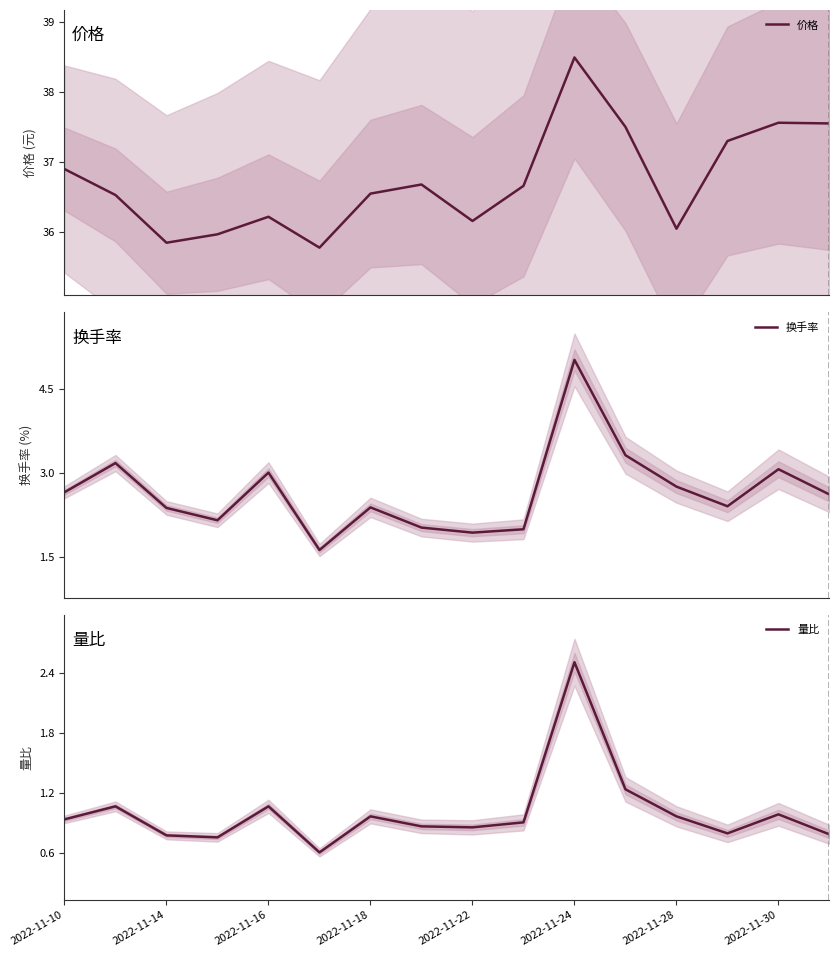

What is the lowest value of the 价格 series?

35.8